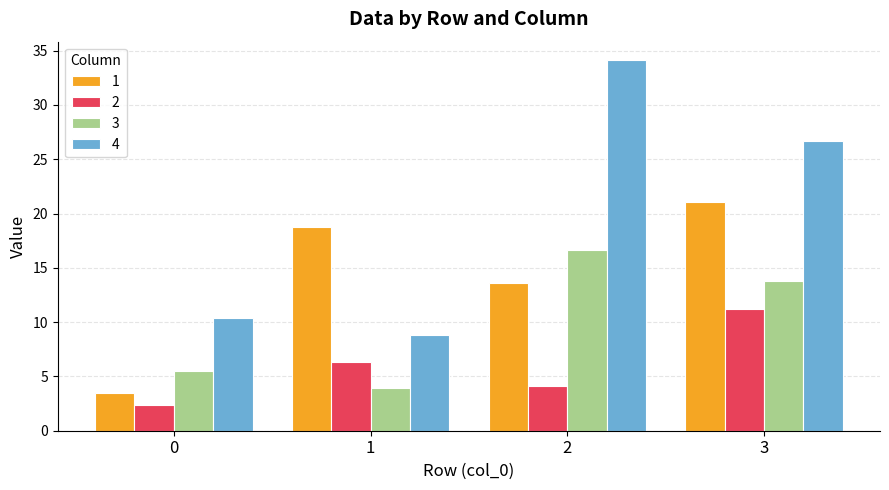

The 1 series shows 18.8 at 1. True or false?

True